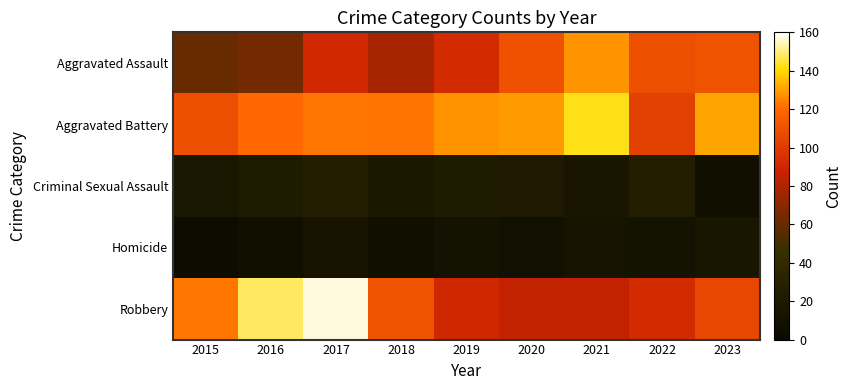

How many series are shown in this chart?

5